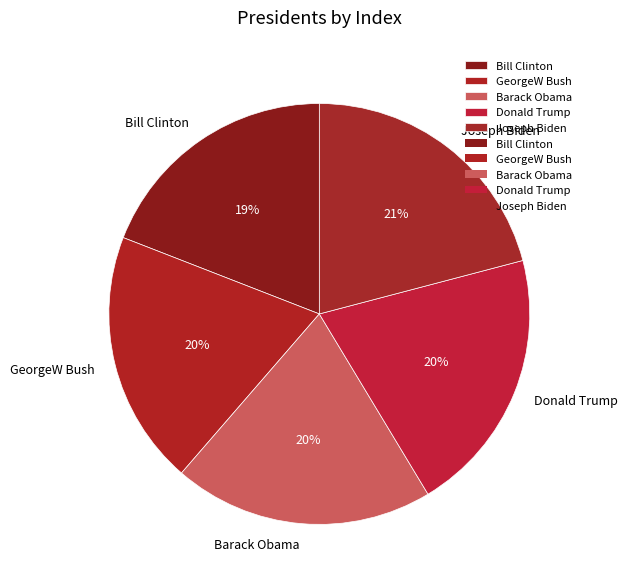

True or false: Bill Clinton accounts for 19% of the total.

True